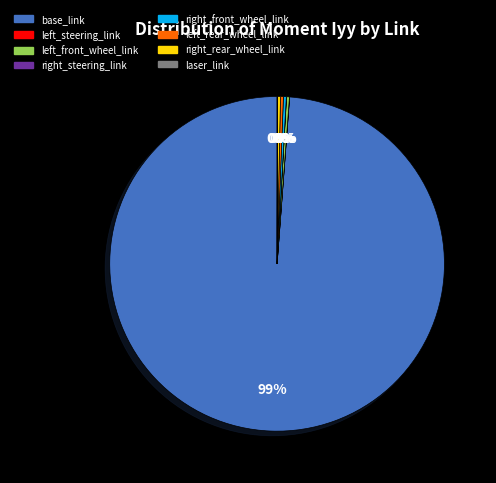

Does base_link account for over 50% of the chart?

Yes